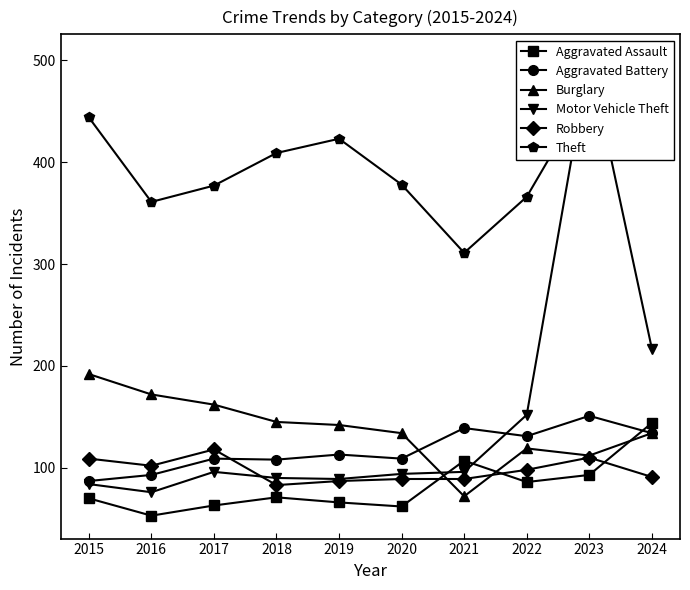

True or false: Robbery and Theft cross at least once.

False